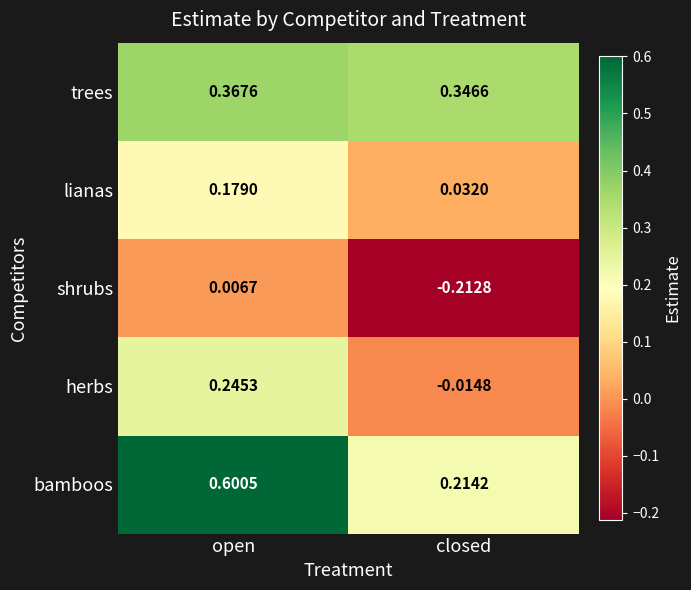

How many categories are shown in the chart?

2